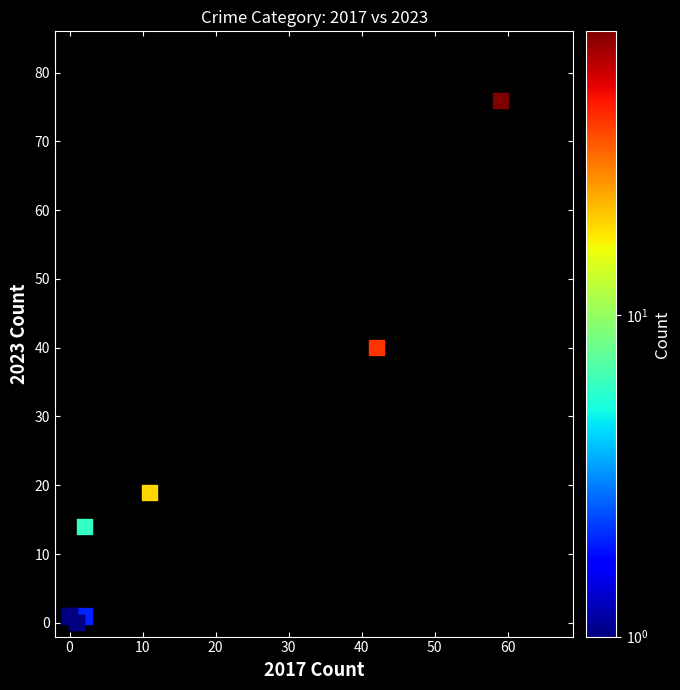

What Y value in the scatter plot is closest to 38?

40